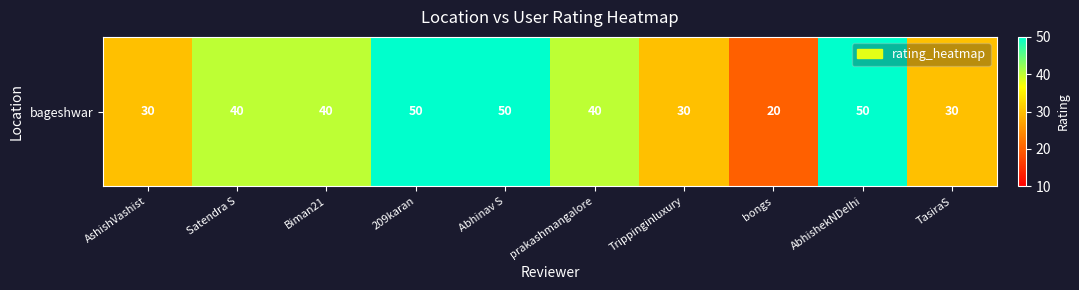

Where is the data nearest to the value 35?

AshishVashist